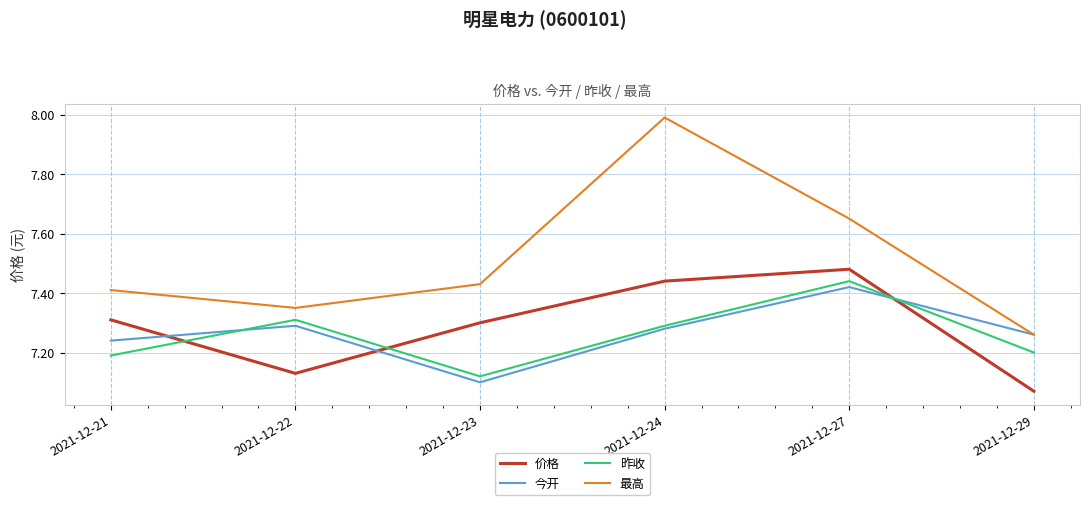

True or false: 价格 has a value of 3.4 at 2021-12-29.

False